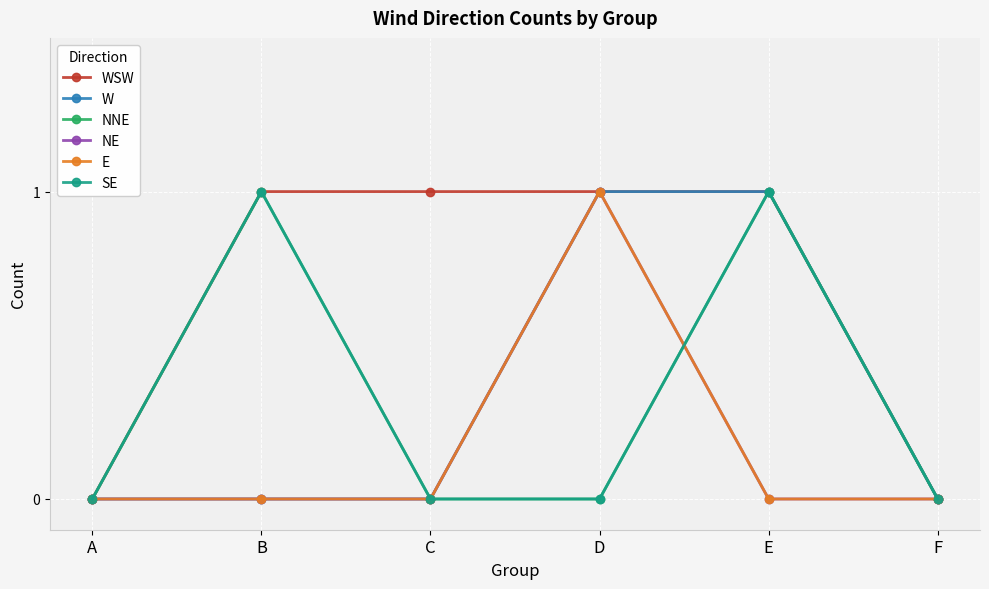

Which series changed the most between D and F?

WSW